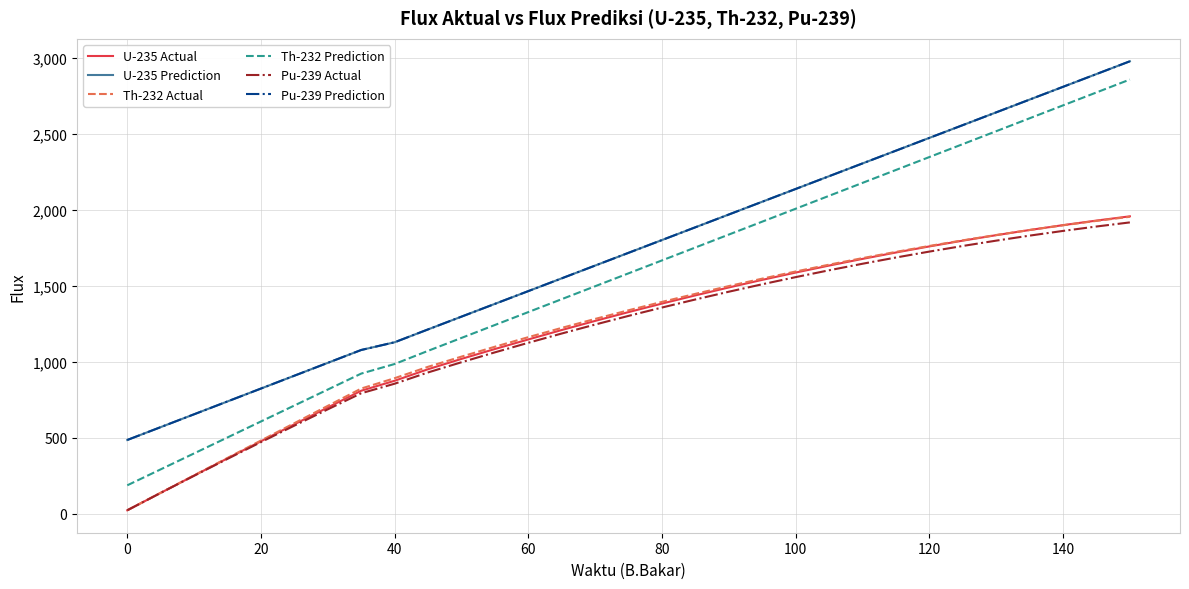

Is this an area chart (filled region under the line)?

No